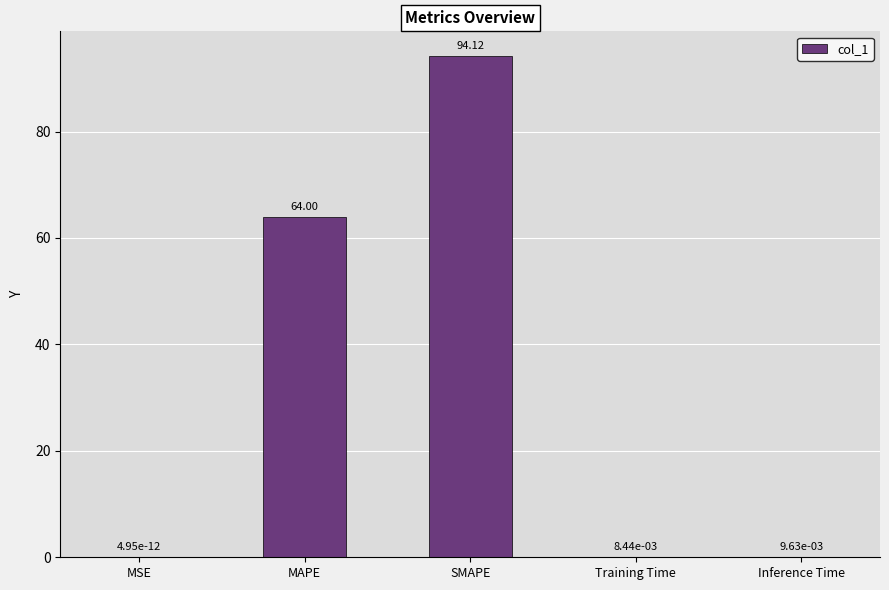

Which has a higher value, MSE or MAPE?

MAPE